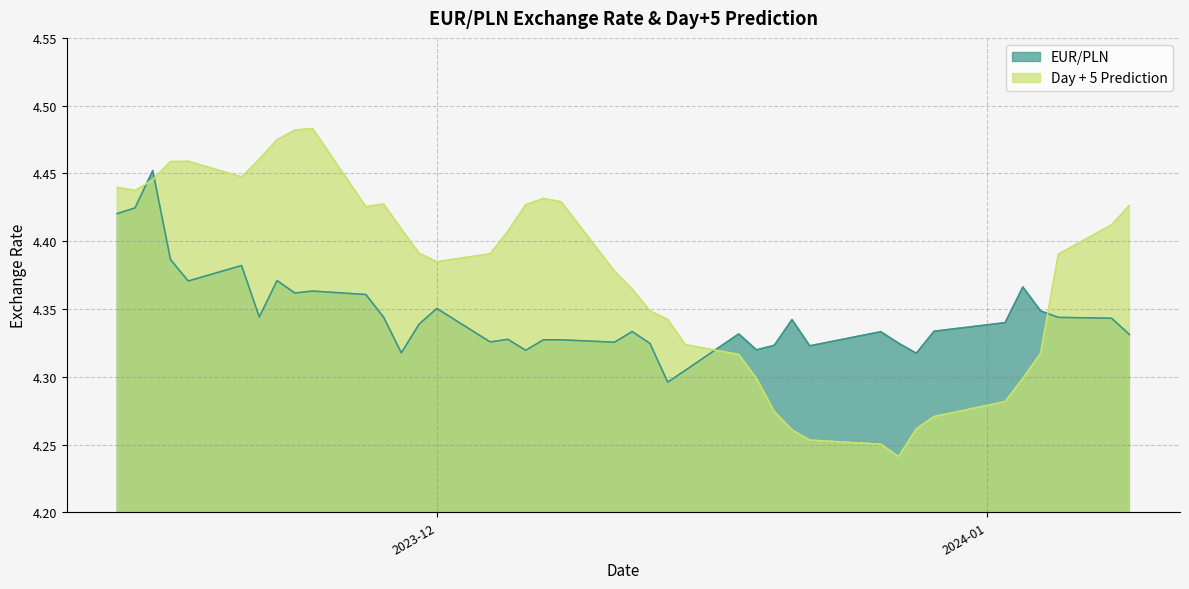

At how many categories does at least one series exceed 4?

40